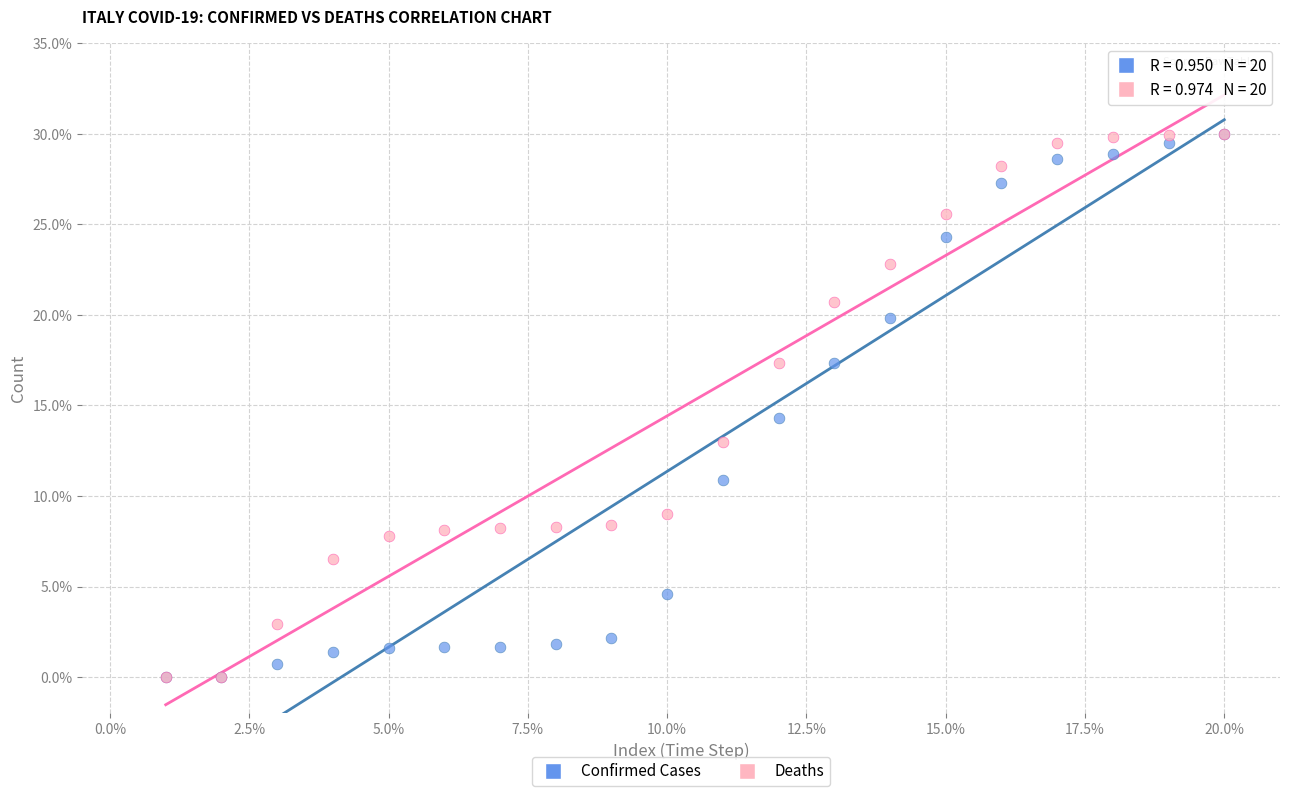

In the Confirmed Cases series, what Y value is closest to 15?

14.3